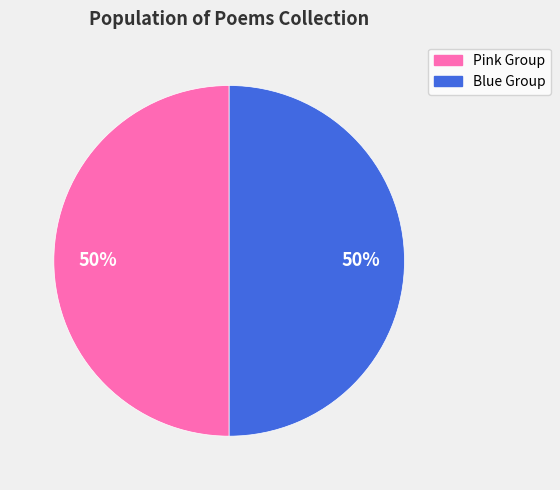

To the nearest percent, what is the average slice percentage?

50%